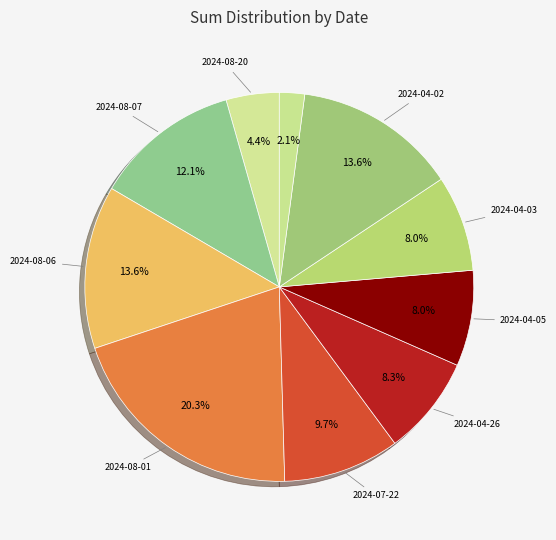

How many segments does this pie chart have?

10